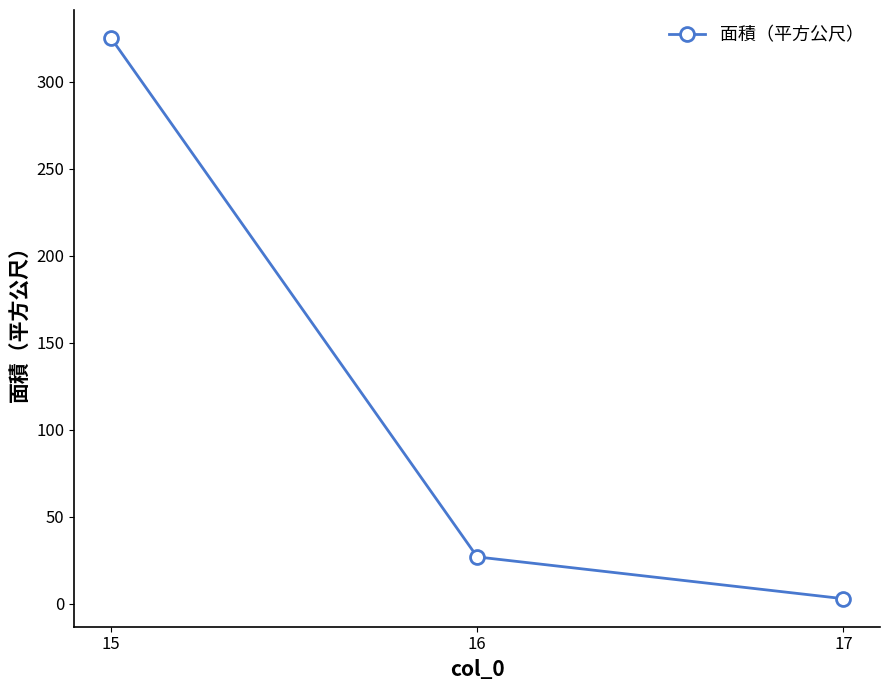

List the labels in order of value, smallest first.

17, 16, 15